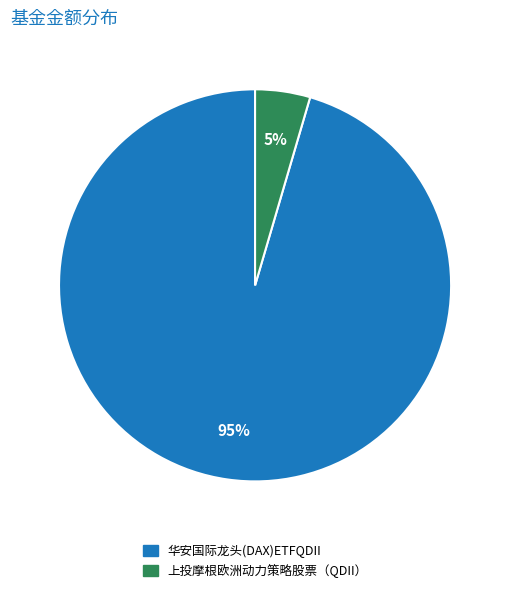

Do 上投摩根欧洲动力策略股票（QDII） and 华安国际龙头(DAX)ETFQDII together represent more than half of the pie?

Yes